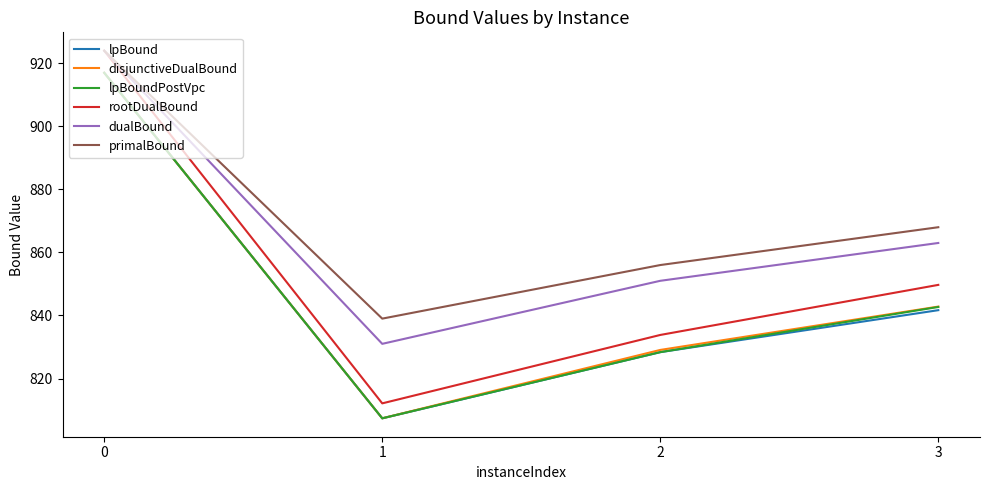

Reading left to right, what are all the values shown in this chart?

lpBound: 0=917.0	1=807.4	2=828.4	3=841.7
disjunctiveDualBound: 0=917.0	1=807.4	2=829.1	3=842.8
lpBoundPostVpc: 0=917.0	1=807.4	2=828.4	3=842.7
rootDualBound: 0=924.0	1=812.1	2=833.8	3=849.7
dualBound: 0=924.0	1=831.0	2=851.0	3=863.0
primalBound: 0=924.0	1=839.0	2=856.0	3=868.0